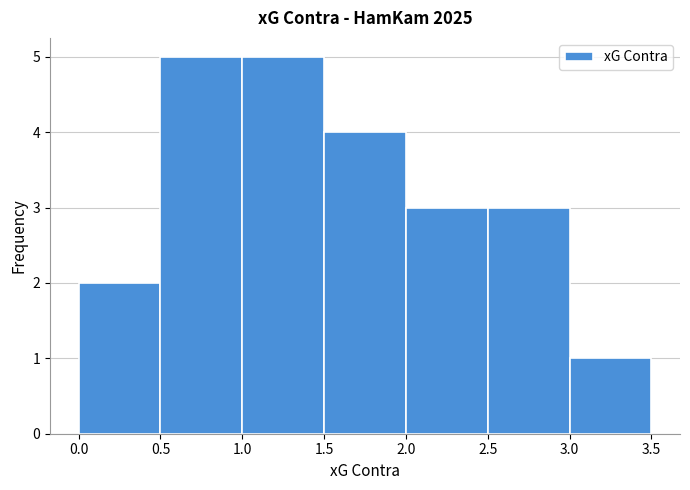

Reading left to right, transcribe this chart: for each bar, give the range it covers on the x-axis and its height. The values are not printed on the chart, so give them approximately, as read against the axis.

0.0 to 0.5: 2
0.5 to 1.0: 5
1.0 to 1.5: 5
1.5 to 2.0: 4
2.0 to 2.5: 3
2.5 to 3.0: 3
3.0 to 3.5: 1